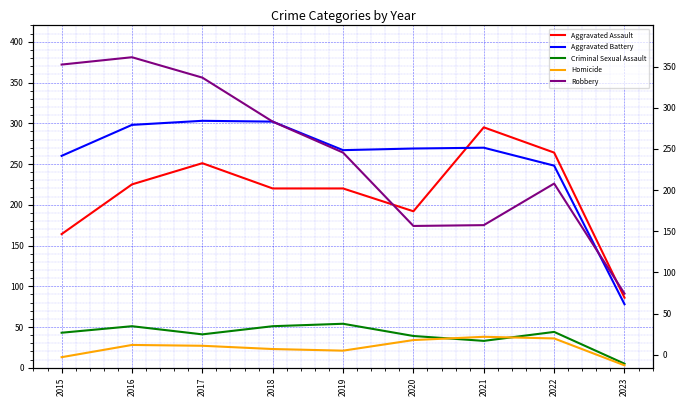

Which has a higher value, 2019 or 2021?

2021